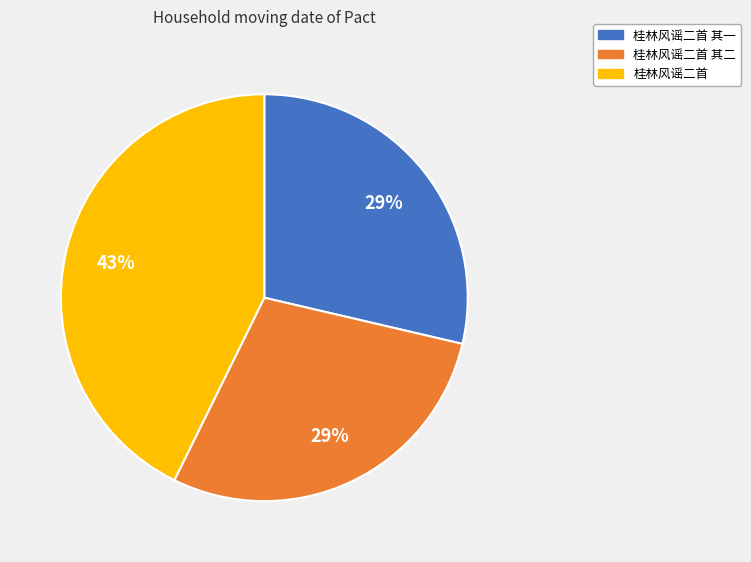

What percentage is the 桂林风谣二首 其一 slice, to the nearest percent?

29%